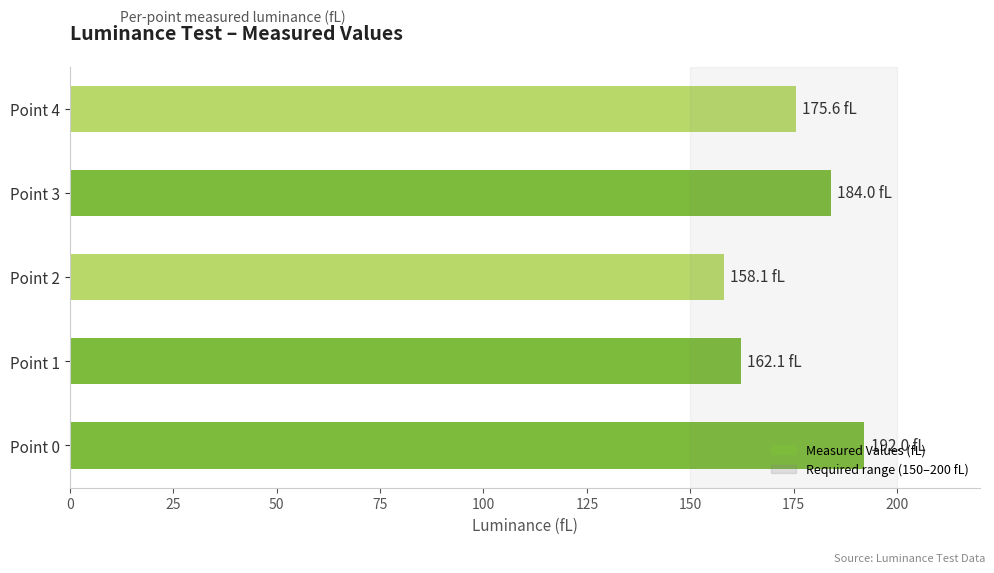

Which has a higher value, Point 2 or Point 3?

Point 3